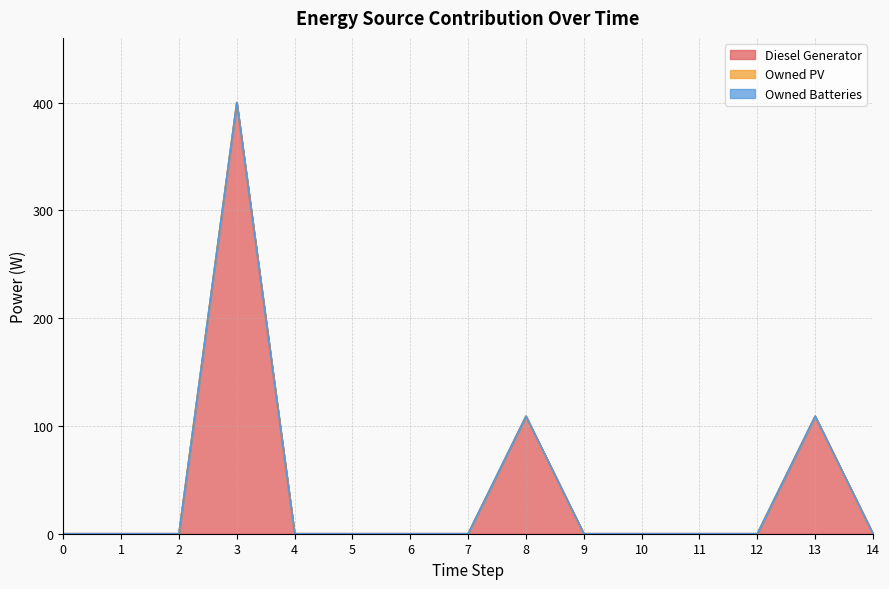

Reading left to right, list all the values displayed in this chart.

Diesel Generator: 0=0	1=0	2=0	3=400	4=0	5=0	6=0	7=0	8=109	9=0	10=0	11=0	12=0	13=109	14=0
Owned PV: 0=0	1=0	2=0	3=0	4=0	5=0	6=0	7=0	8=0	9=0	10=0	11=0	12=0	13=0	14=0
Owned Batteries: 0=0	1=0	2=0	3=0	4=0	5=0	6=0	7=0	8=0	9=0	10=0	11=0	12=0	13=0	14=0